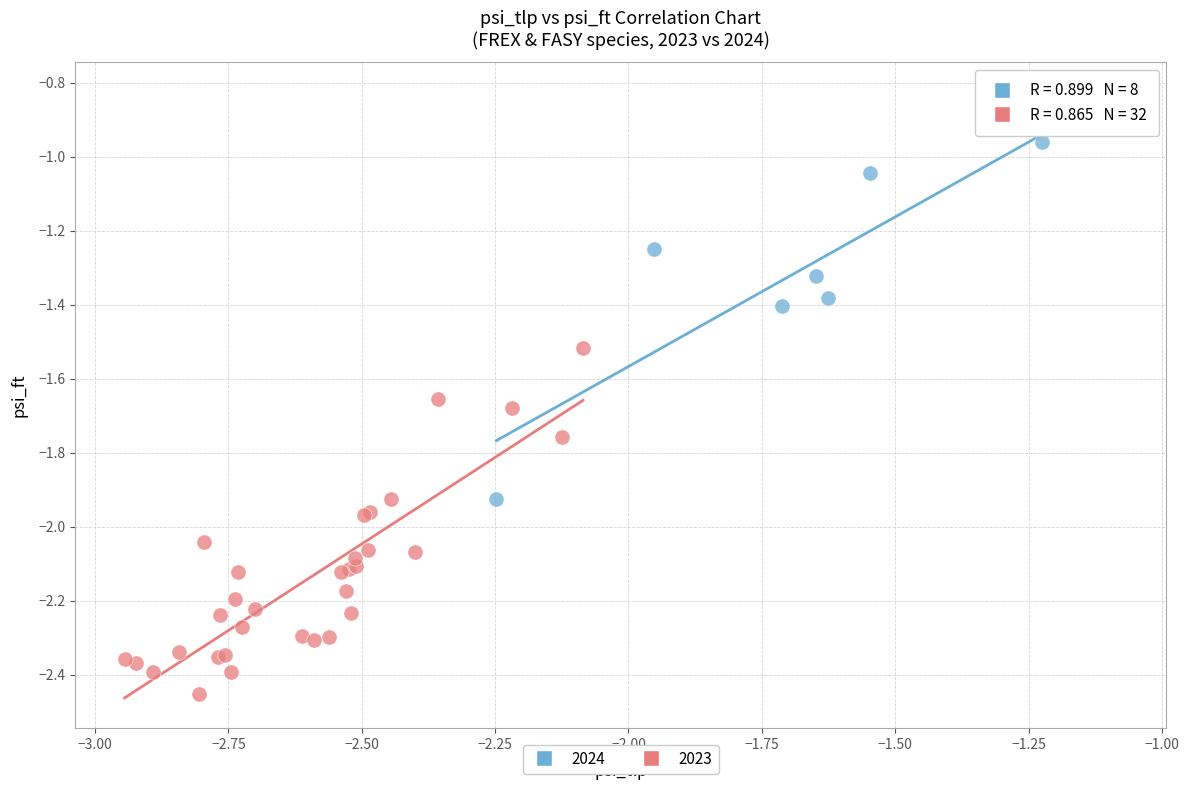

Which series contains the highest Y value?

2024